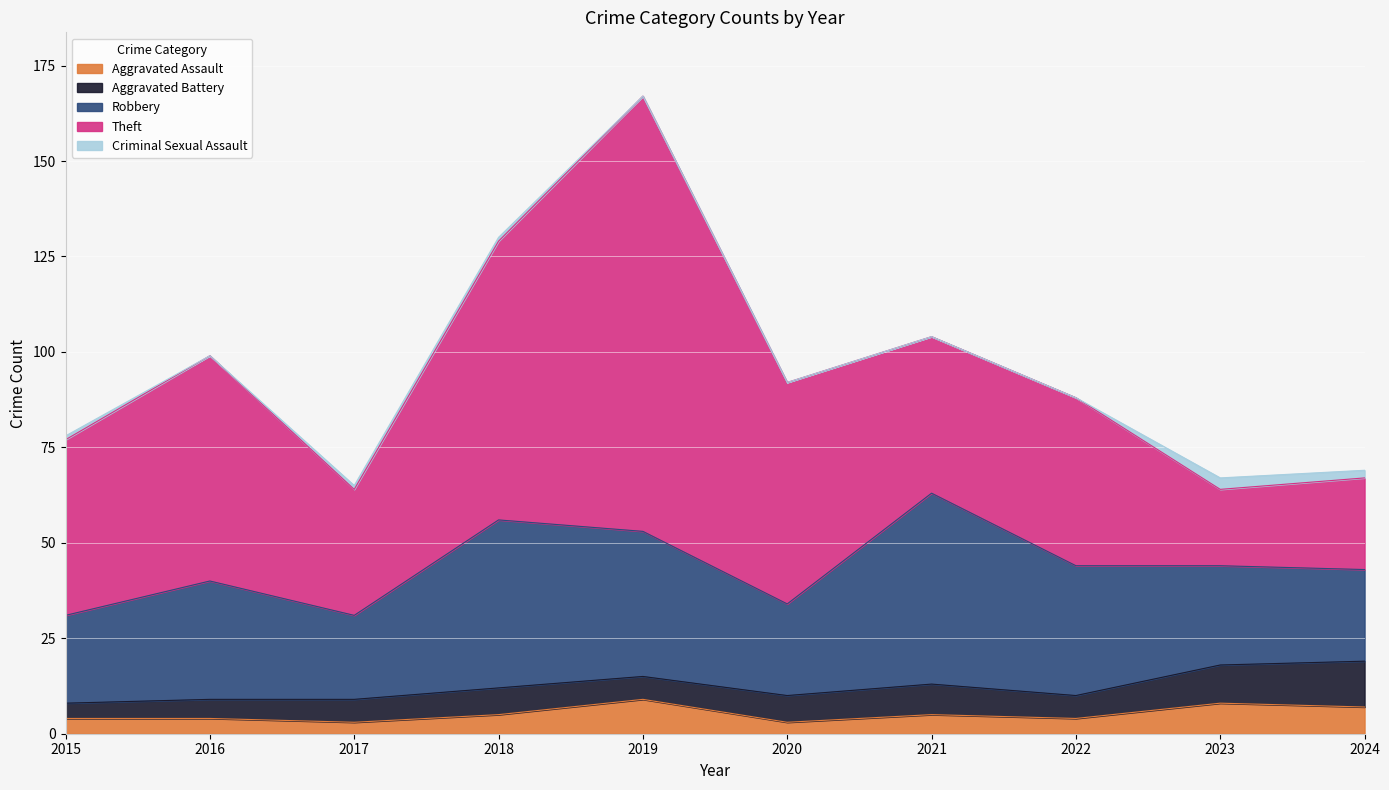

Where is the first local minimum for Theft?

2017